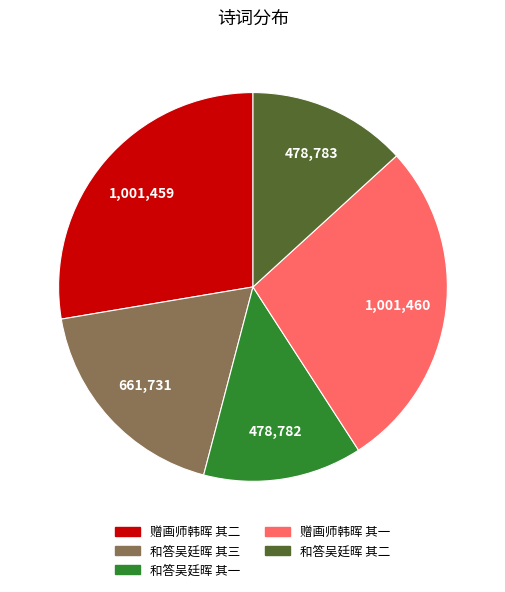

Combined, do 赠画师韩晖 其一 and 赠画师韩晖 其二 account for over 50%?

Yes